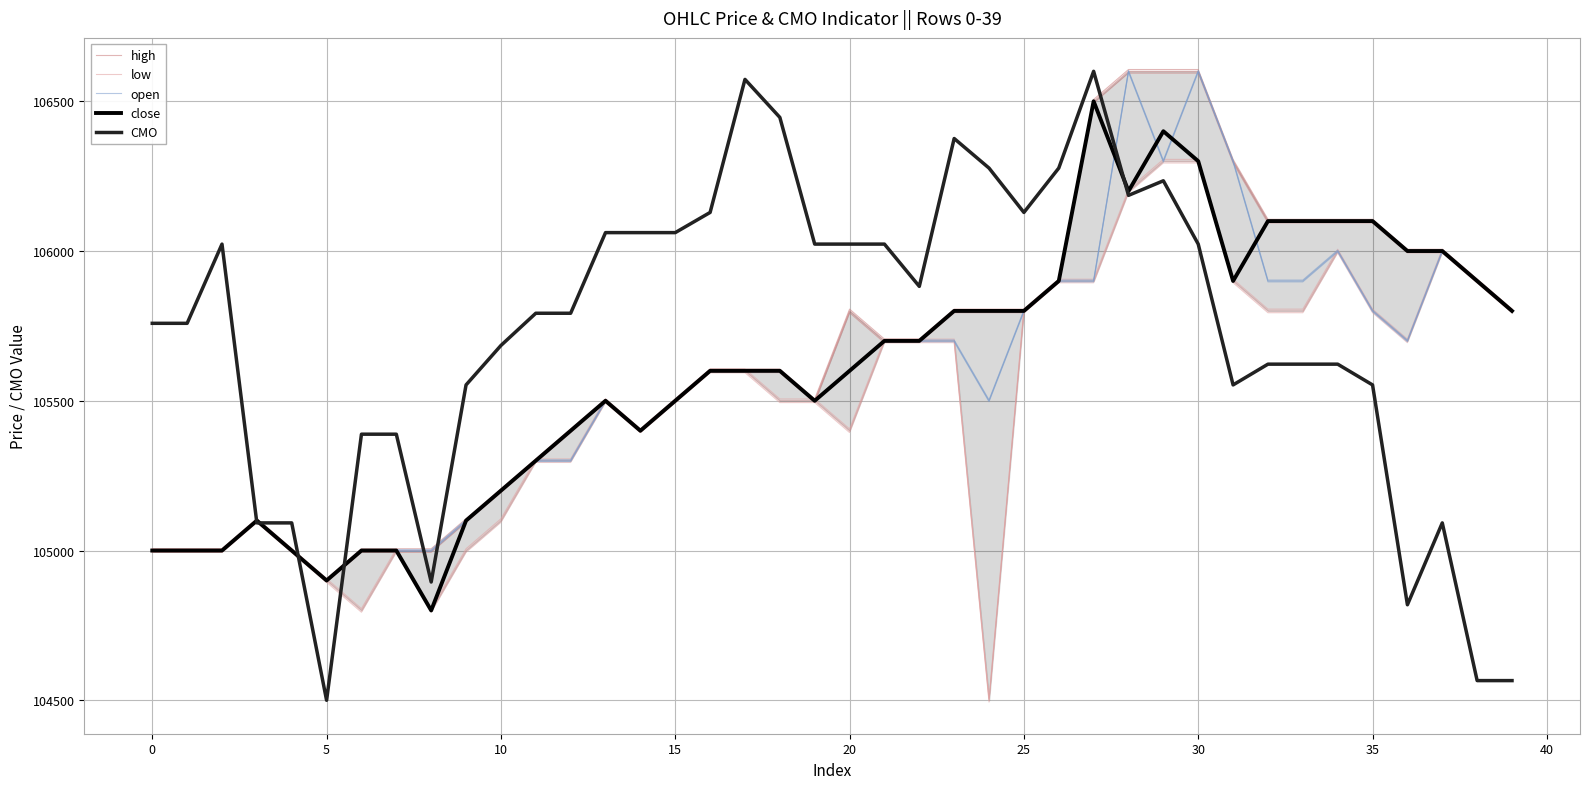

Does the chart display data point markers on the line(s)?

No